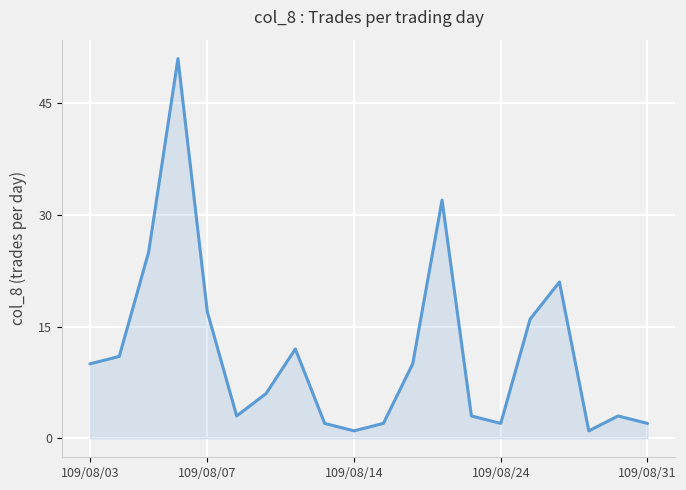

What is the difference between the maximum and minimum values?

50